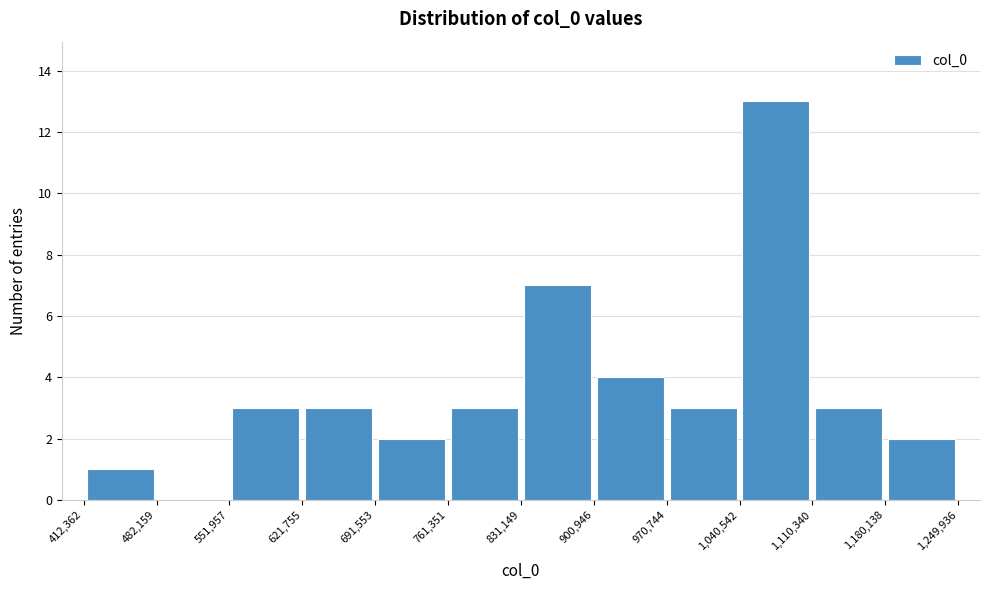

Reading left to right, list every bar in this chart as the range it spans on the x-axis followed by its height. The values are not printed on the chart, so give them approximately, as read against the axis.

412,362 to 482,159: 1
482,159 to 551,957: 0
551,957 to 621,755: 3
621,755 to 691,553: 3
691,553 to 761,351: 2
761,351 to 831,149: 3
831,149 to 900,946: 7
900,946 to 970,744: 4
970,744 to 1,040,542: 3
1,040,542 to 1,110,340: 13
1,110,340 to 1,180,138: 3
1,180,138 to 1,249,936: 2